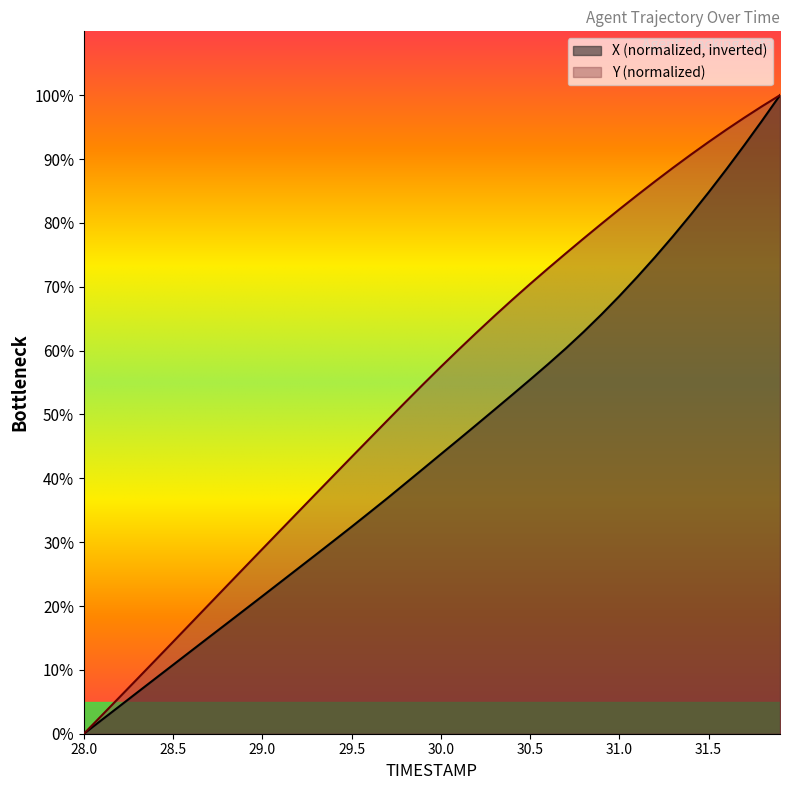

Is the value of X at 28.1 greater than the value of Y at 28.1?

No